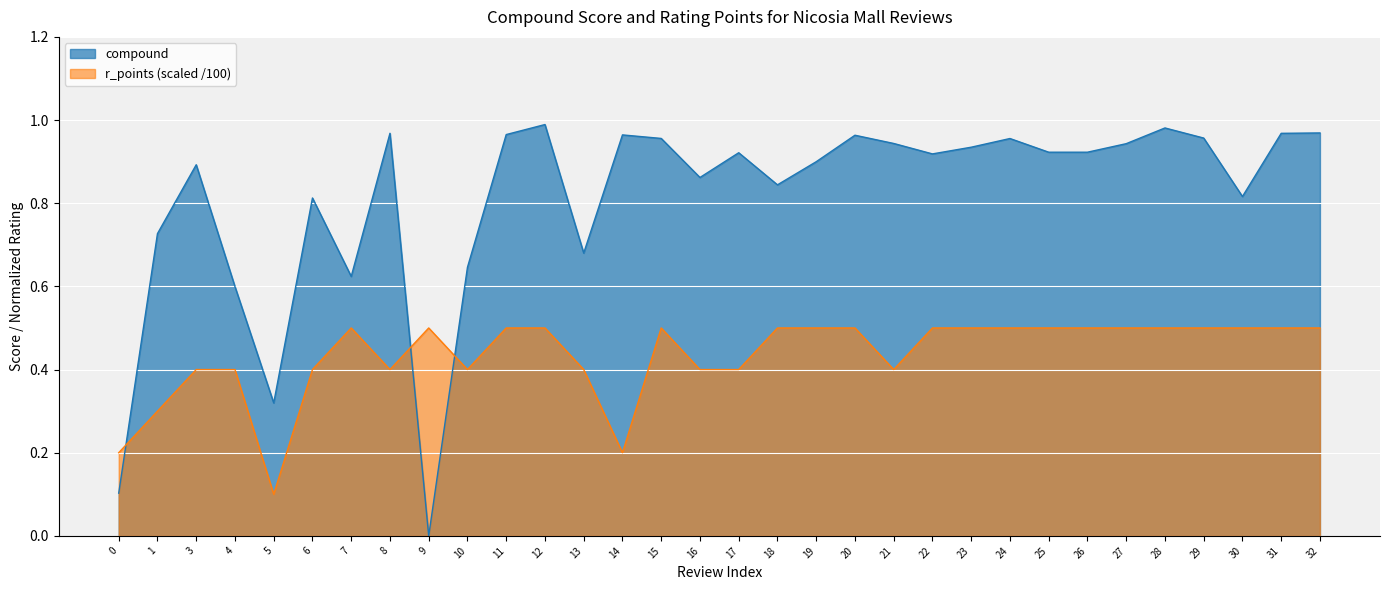

What is the total value across all series at 25?

1.4